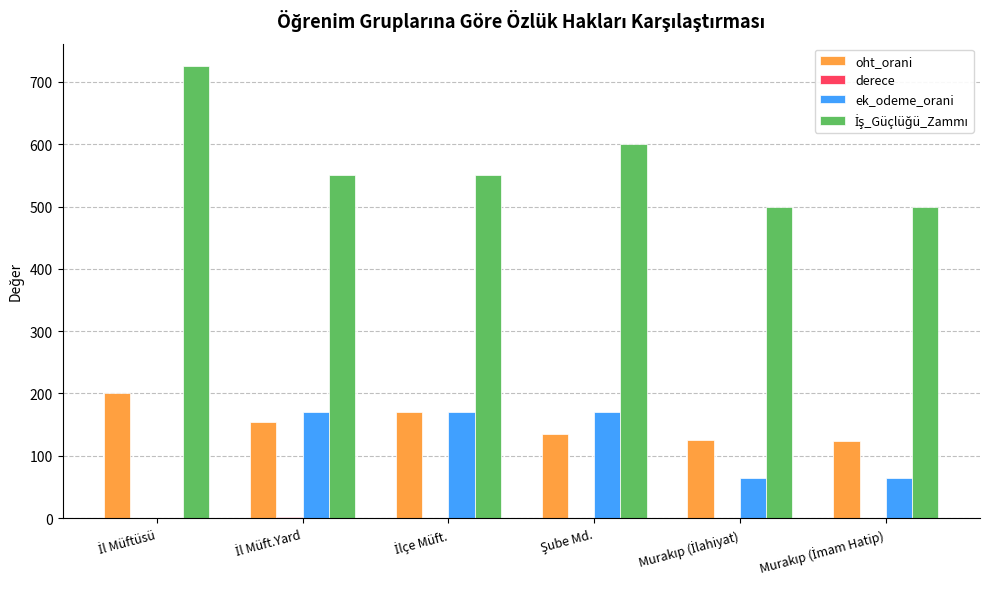

What is the greatest value displayed?

725